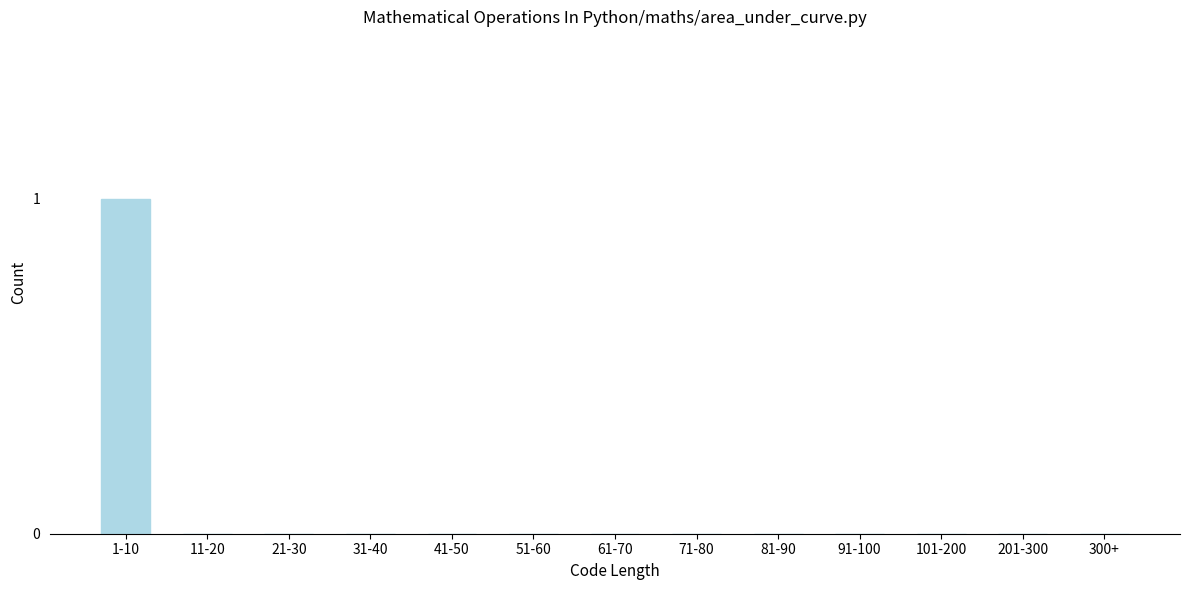

Reading left to right, list all the values displayed in this chart.

1-10=1	11-20=0	21-30=0	31-40=0	41-50=0	51-60=0	61-70=0	71-80=0	81-90=0	91-100=0	101-200=0	201-300=0	300+=0